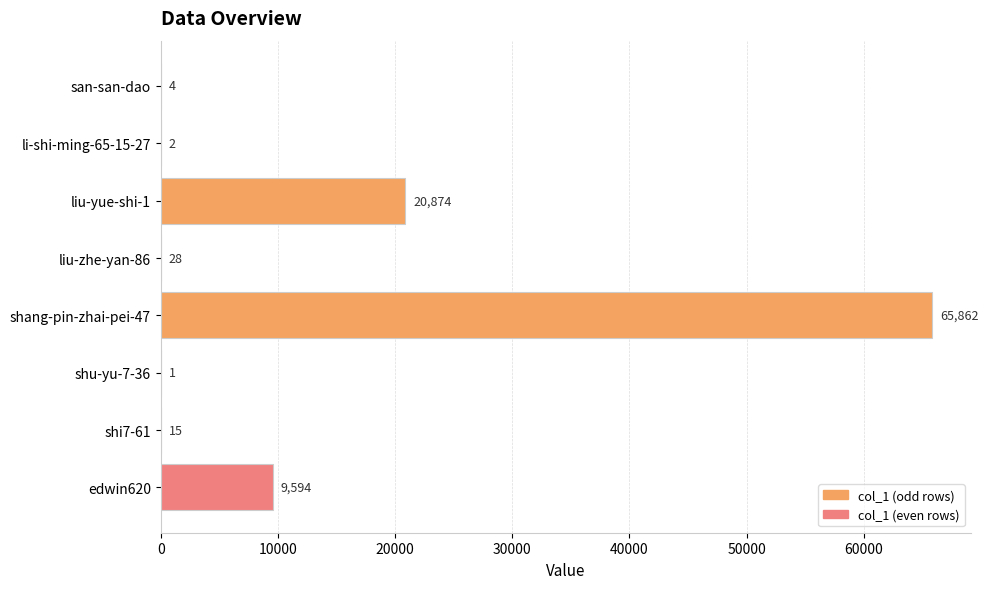

What is the maximum value shown in the chart?

65862